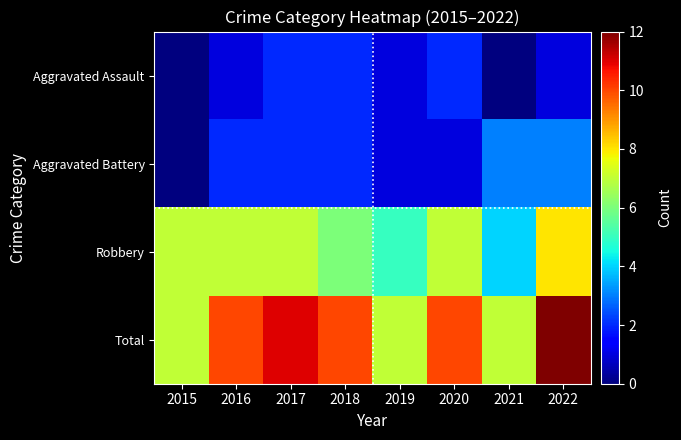

Rank the series by their maximum value, from lowest to highest.

Aggravated Assault, Aggravated Battery, Robbery, Total